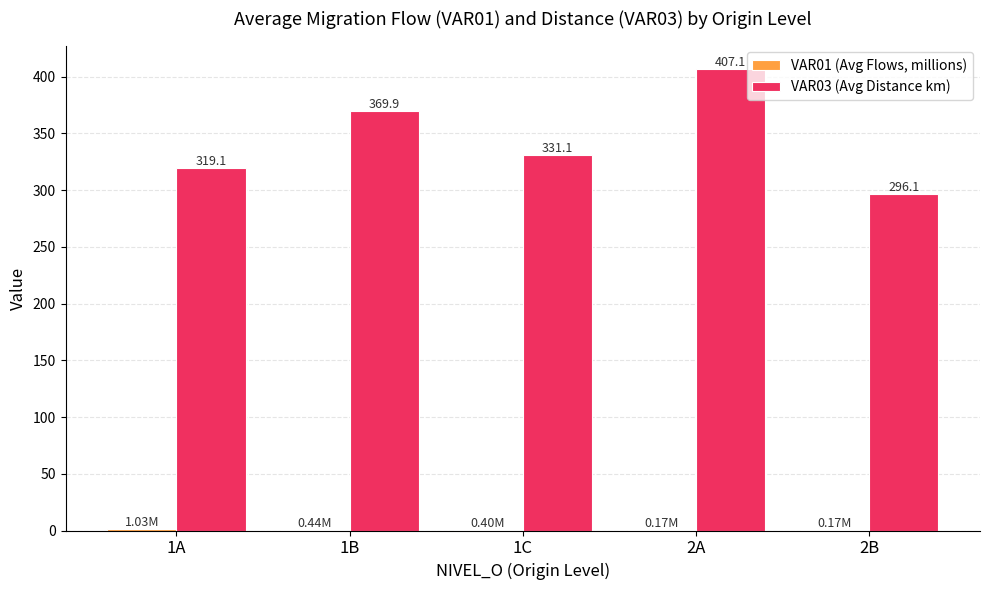

Are the bars grouped side by side (vs. stacked)?

Yes